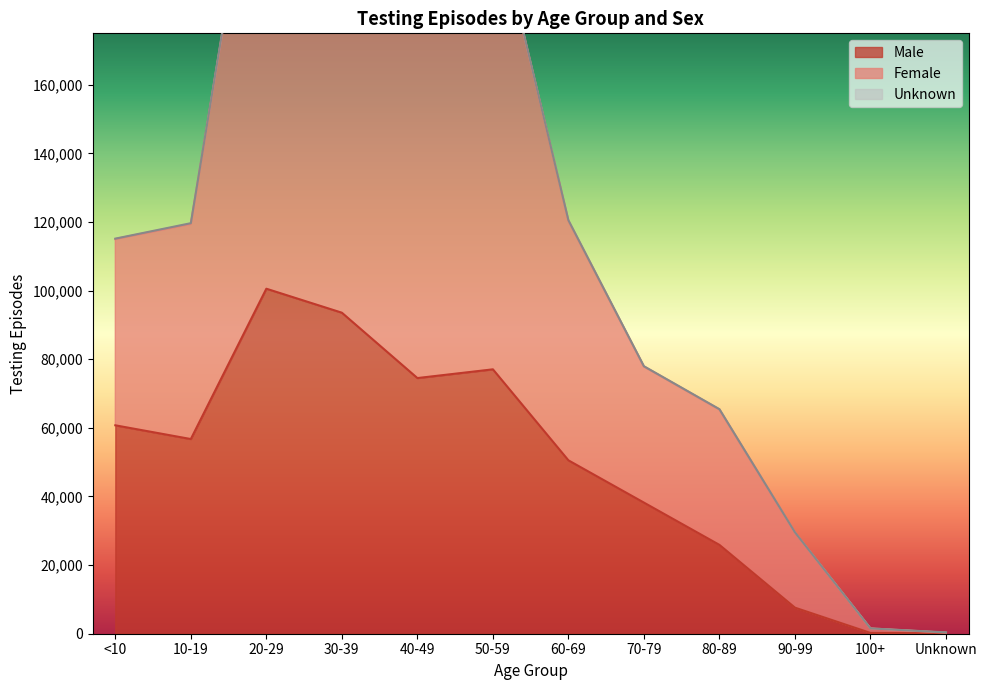

Reading right to left, what are all the values shown in this chart?

Male: 135	232	7597	25892	38216	50535	77063	74516	93569	100561	56743	60744
Female: 391	1552	29547	65443	77962	120526	212476	198038	240829	253670	119662	115158